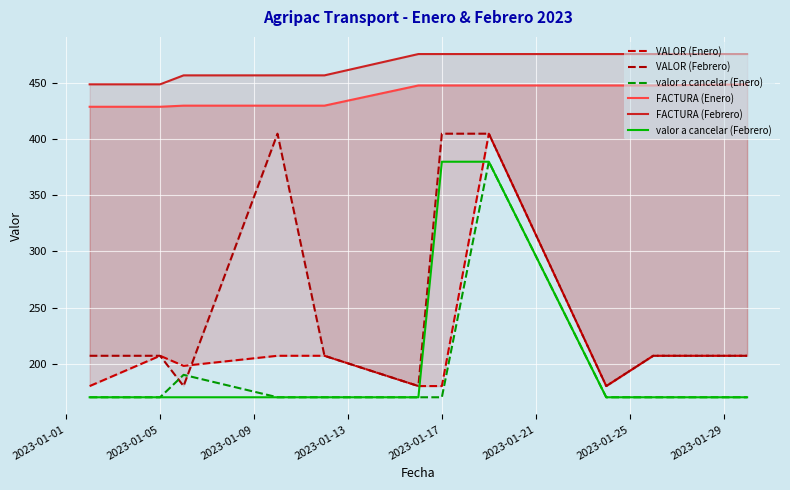

The value of valor a cancelar (Enero) at 2023-01-05 is 170. True or false?

True